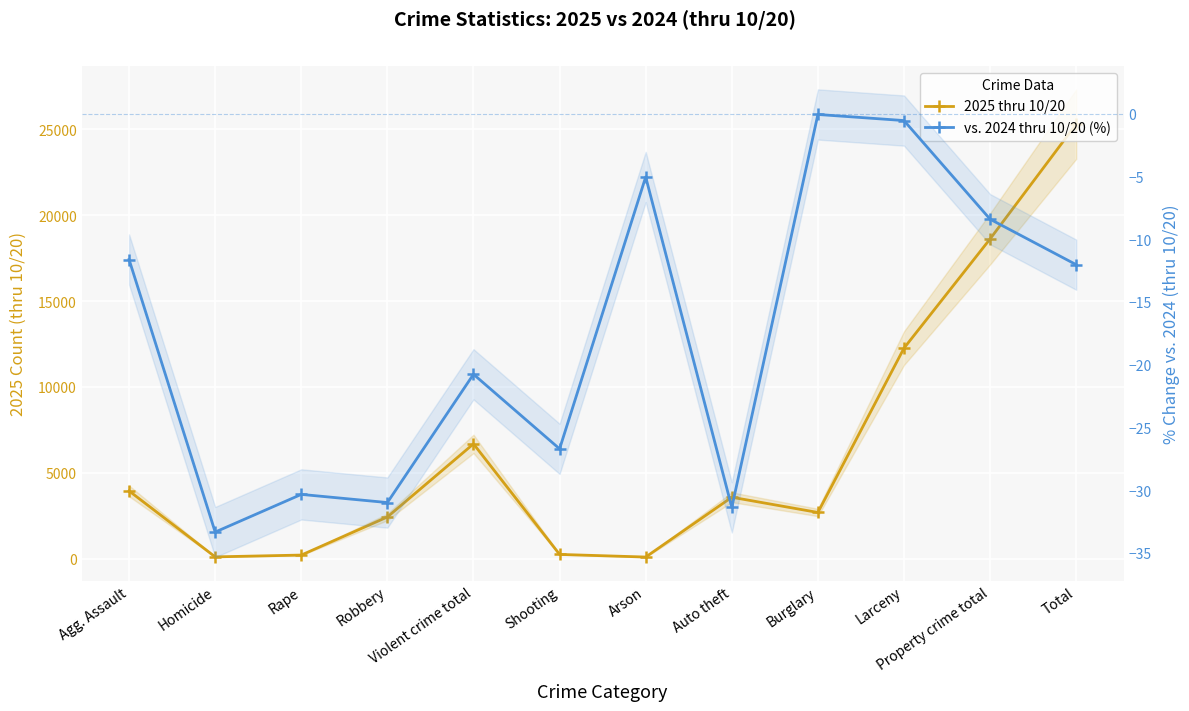

What position from the left is Auto theft?

8